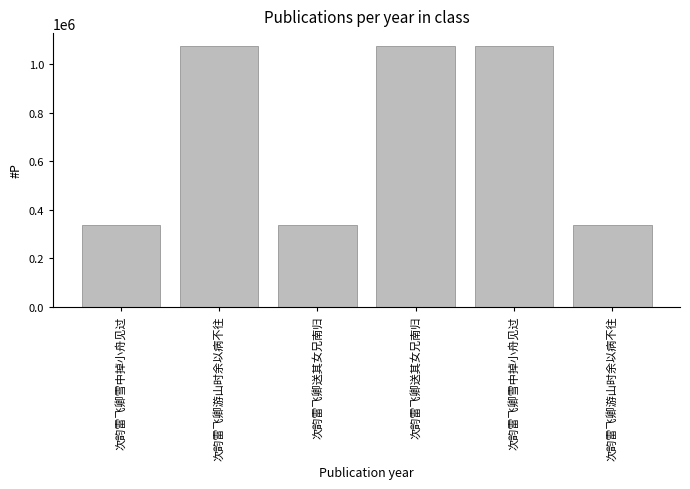

Reading right to left, list all the values displayed in this chart.

337437	1074919	1075501	337435	1075505	337356